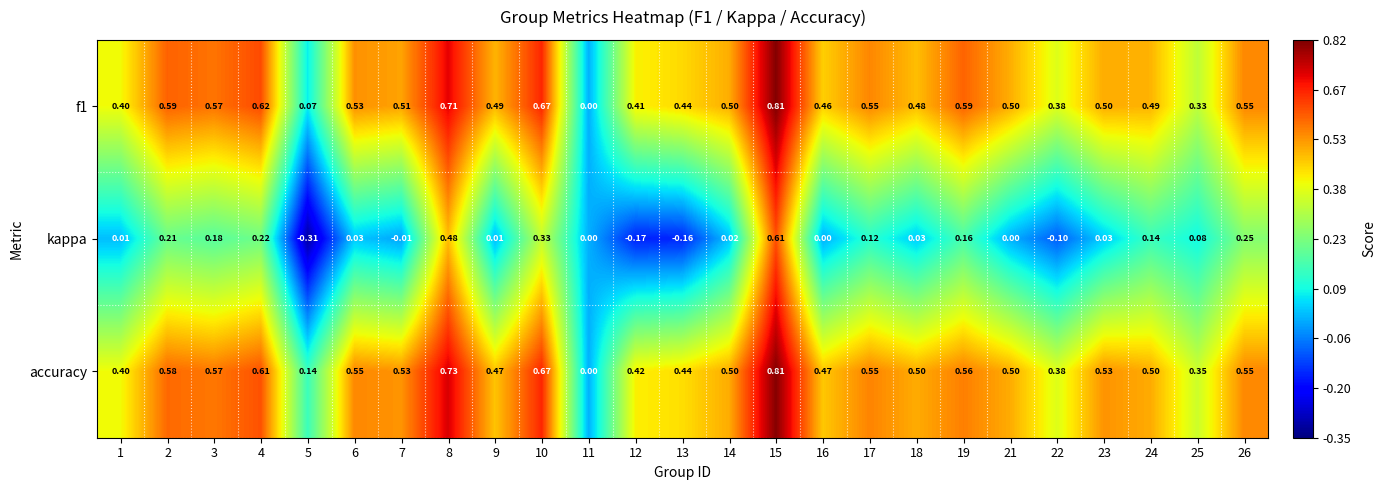

Between 6 and 13, which series saw the biggest shift?

kappa